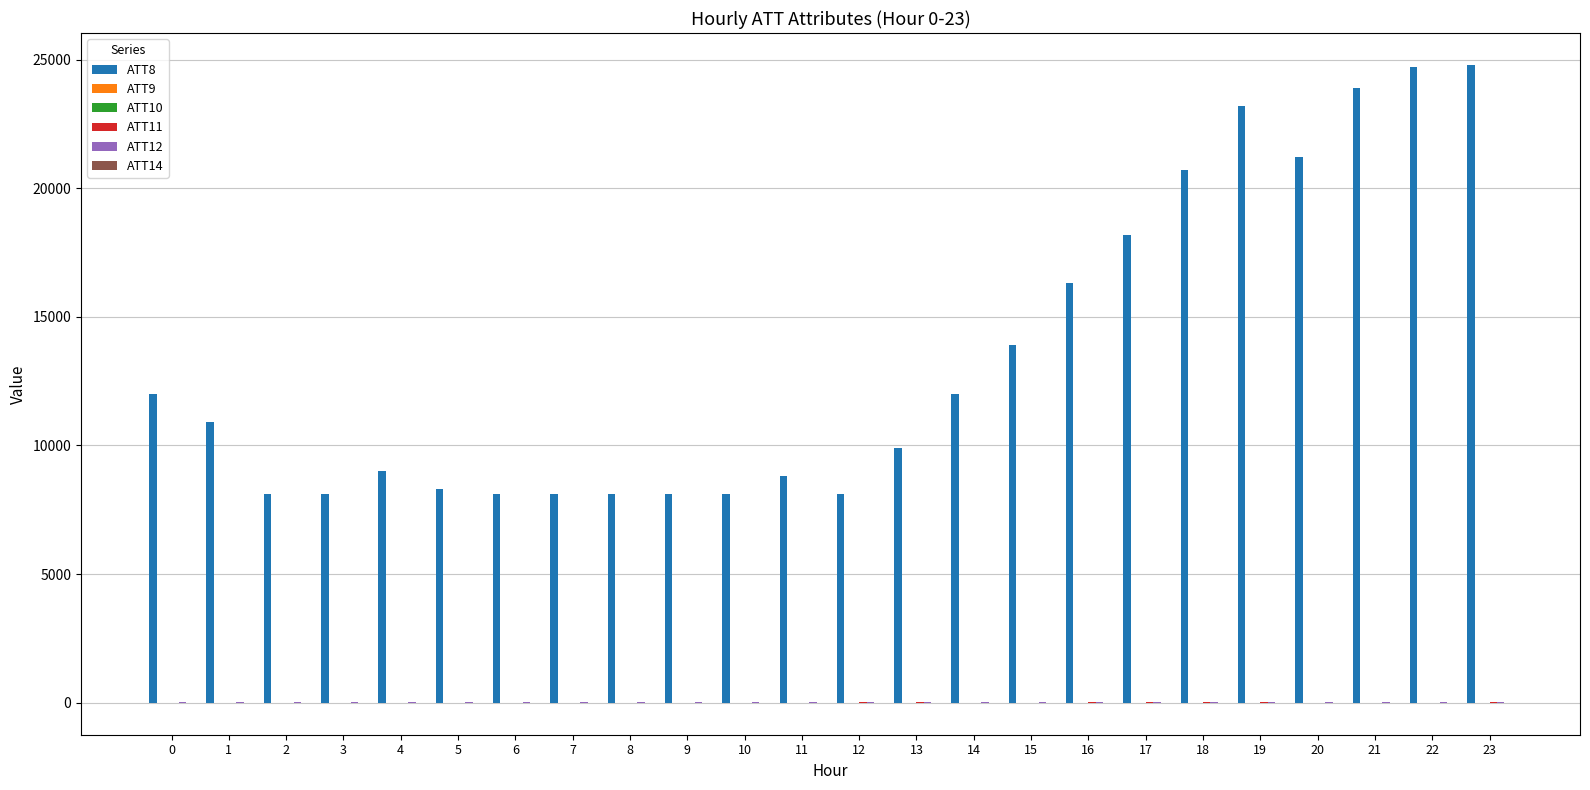

Which series has the largest total across all categories?

ATT8